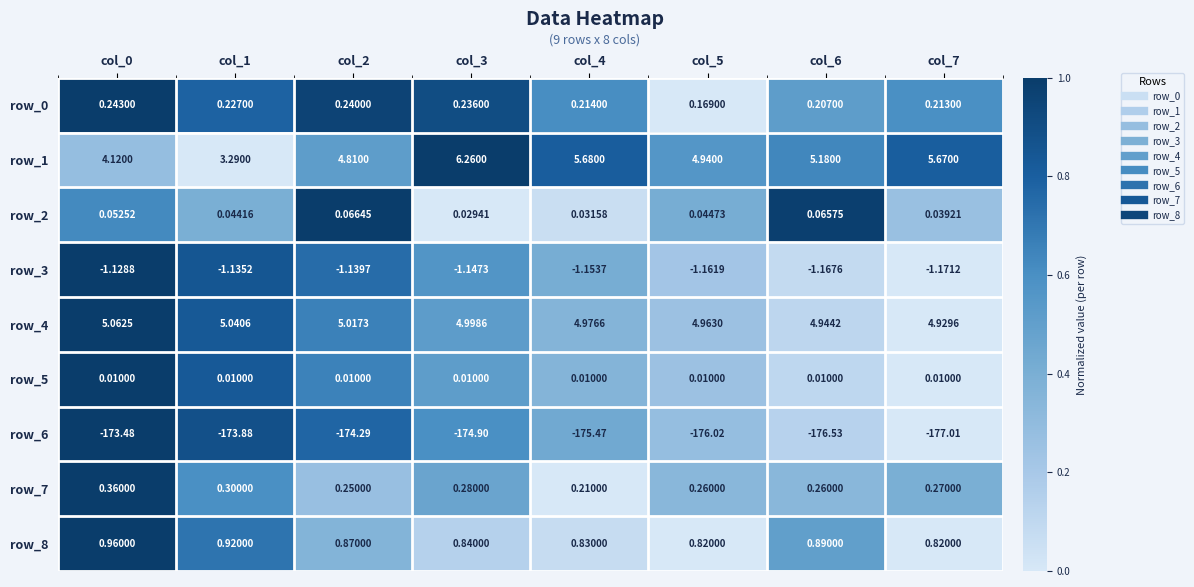

At which label does row_0 reach its minimum?

col_5